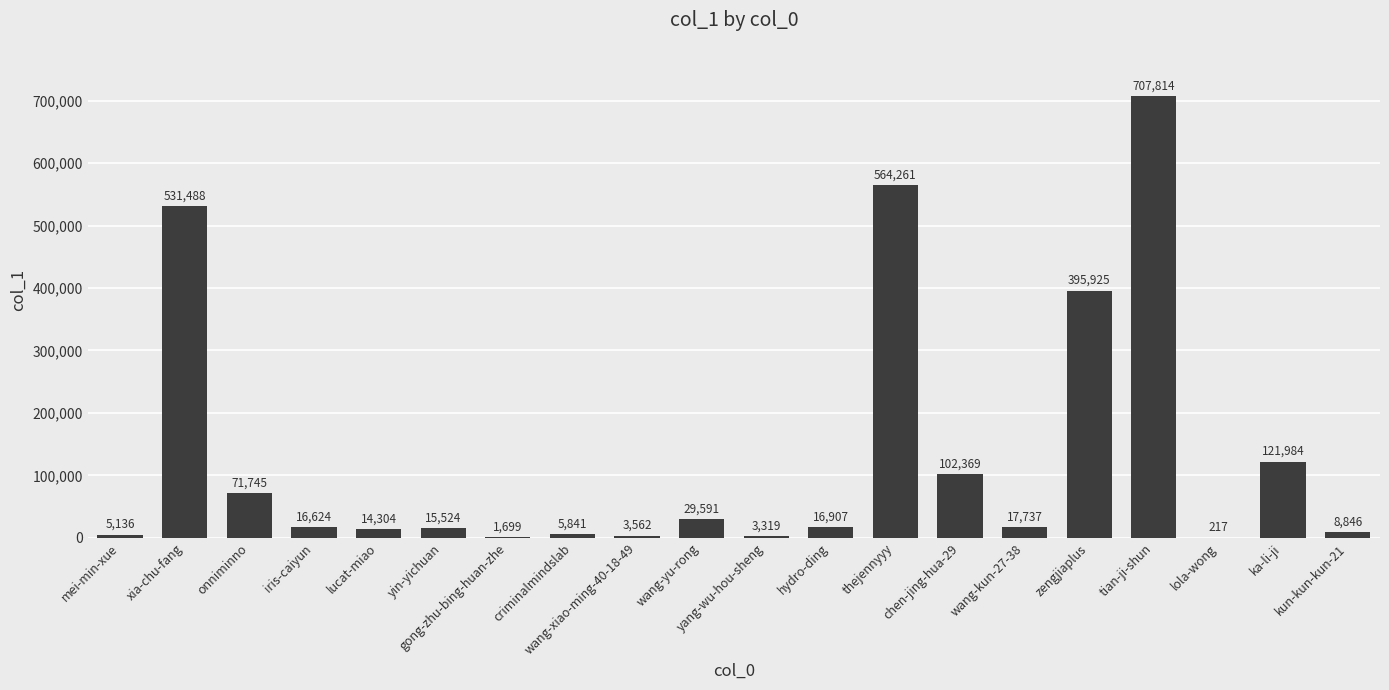

The value at yang-wu-hou-sheng is 3319. True or false?

True